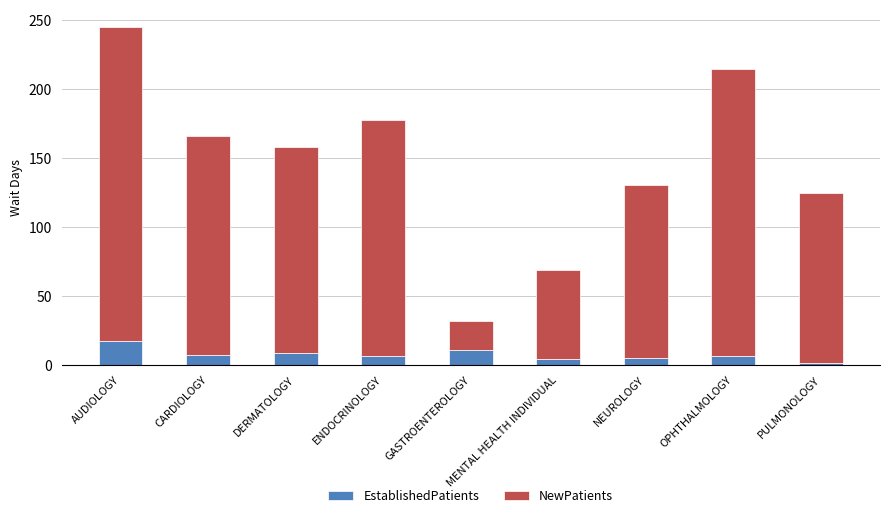

What is the total value across all series at GASTROENTEROLOGY?

32.0